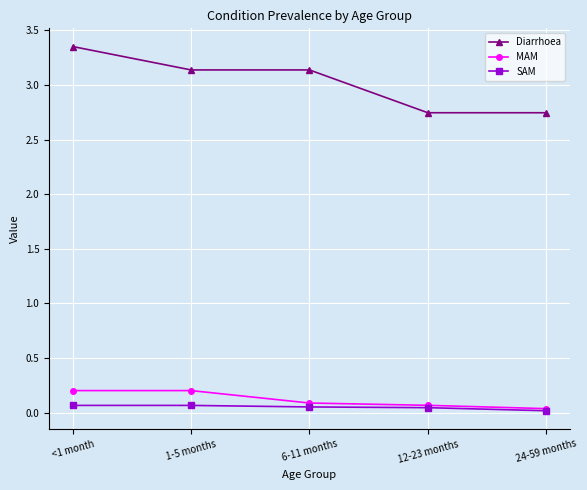

How many data points in Diarrhoea are less than 3?

2